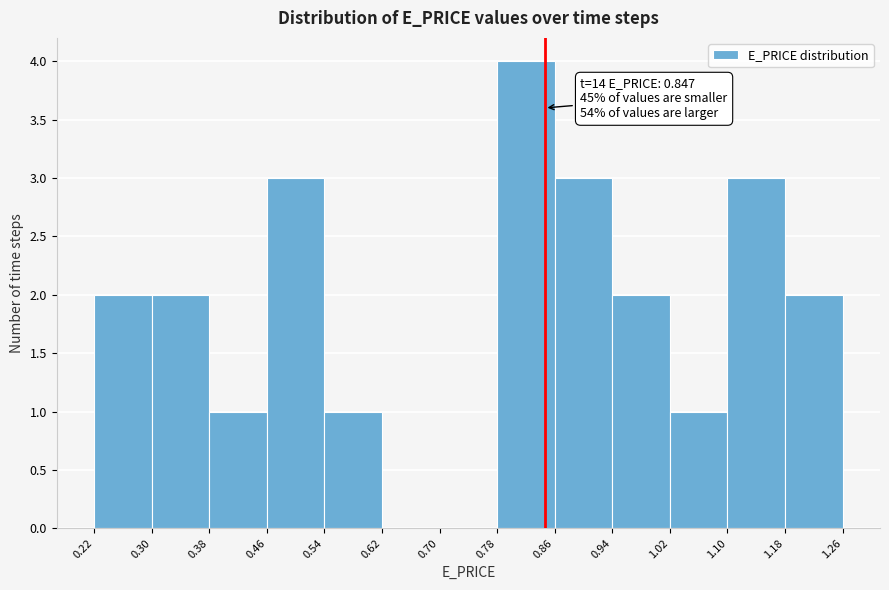

Which range on the x-axis has the tallest bar?

0.78 to 0.86